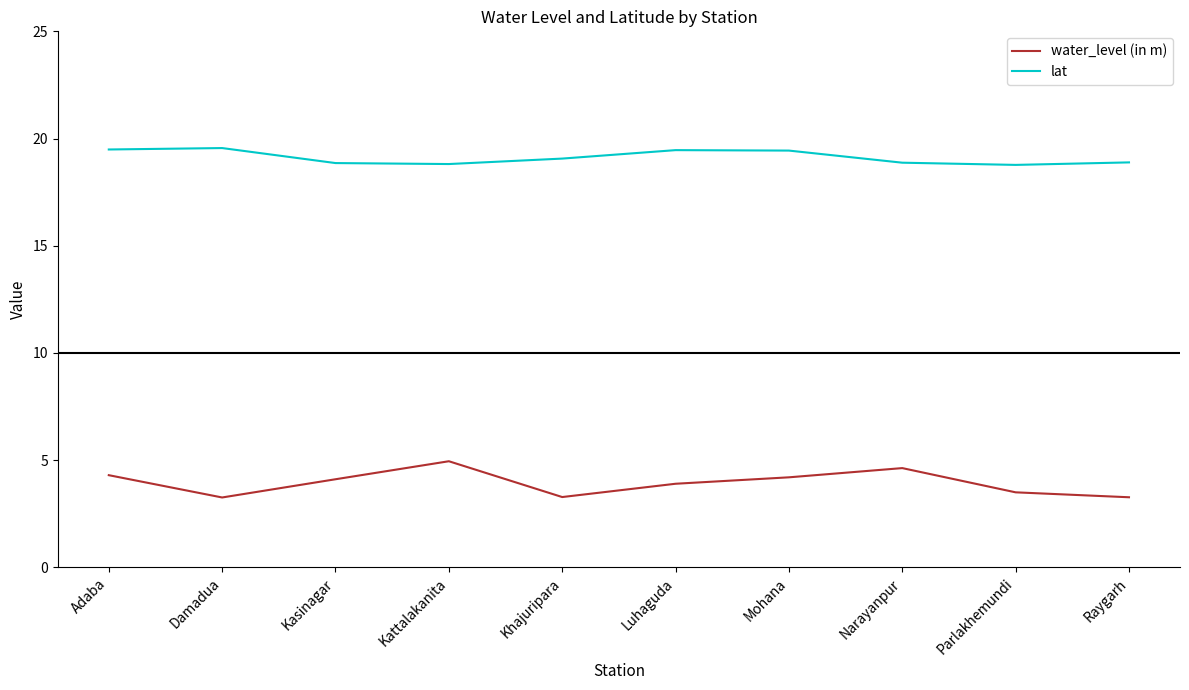

Does the chart have visible grid lines?

No